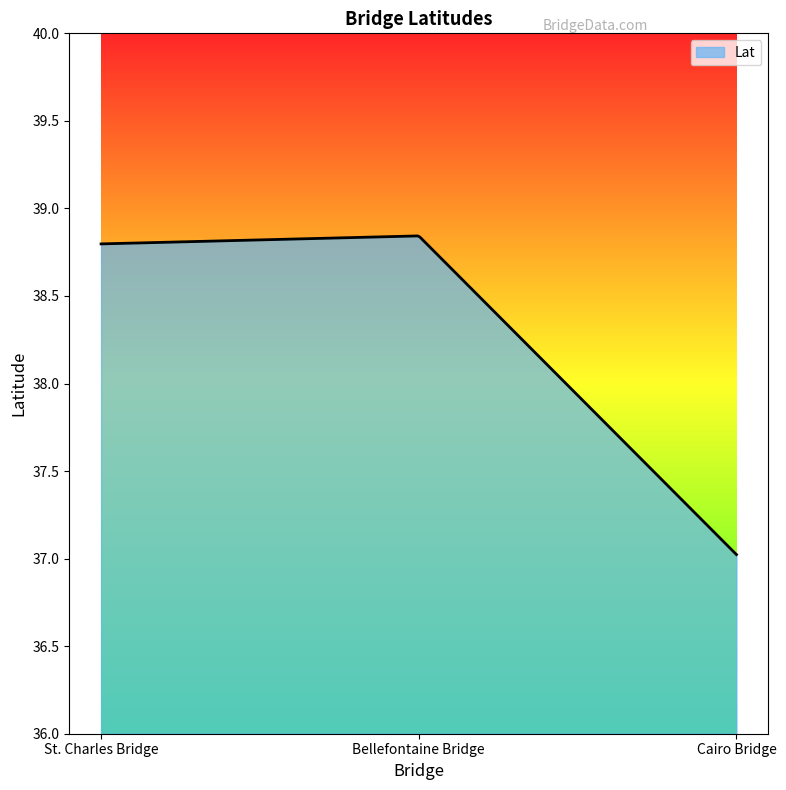

What is the difference between the maximum and minimum values?

1.8